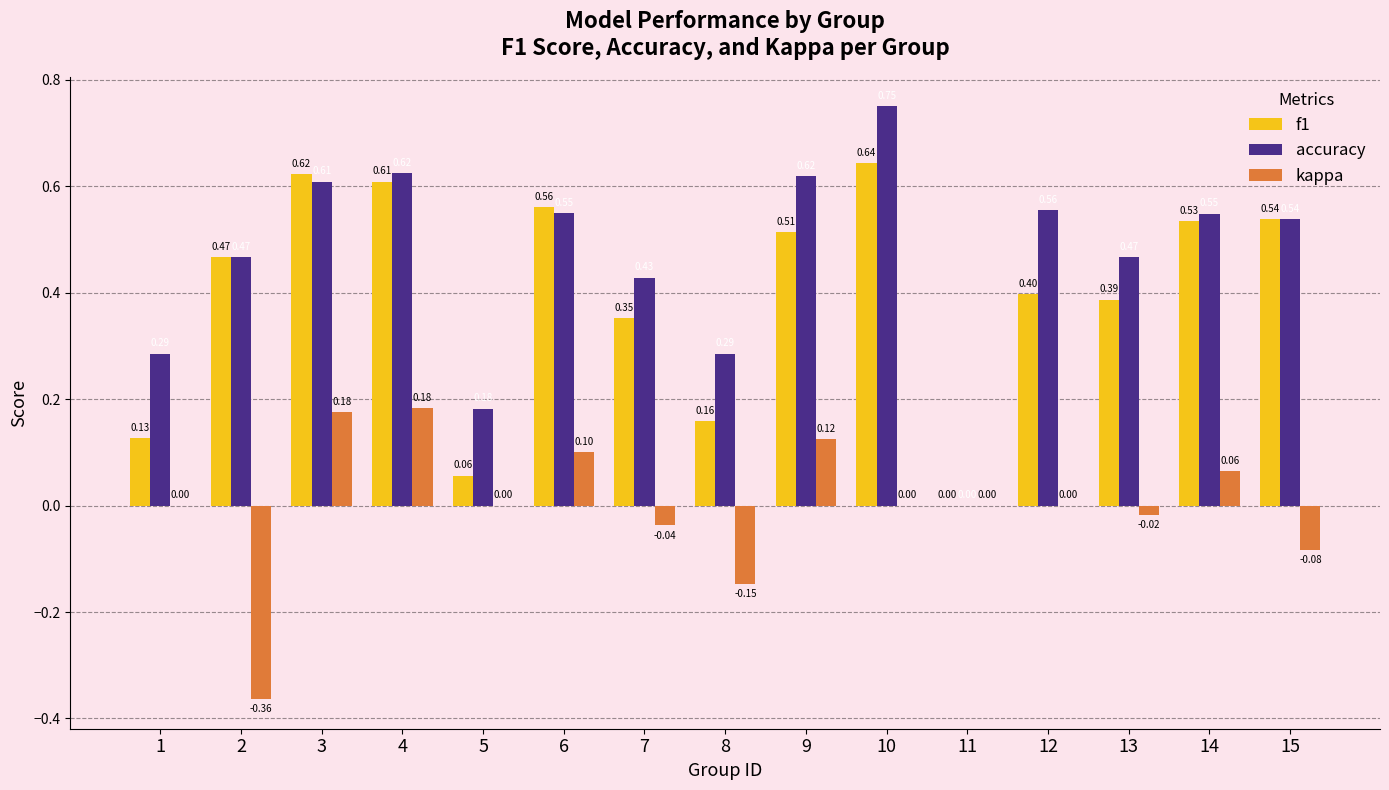

How many positive values does the f1 series have?

14